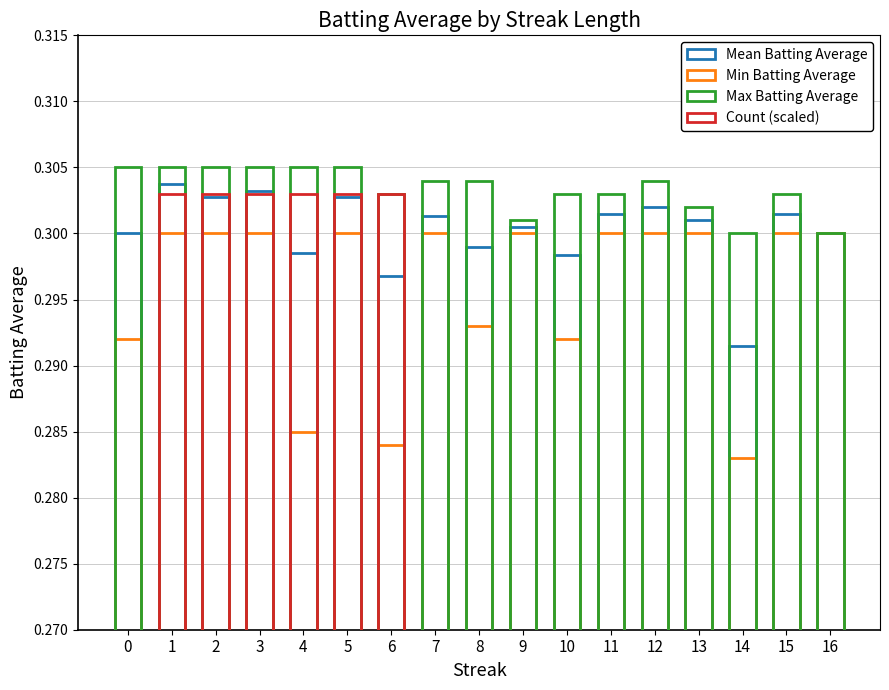

At how many categories does at least one series exceed 0?

17